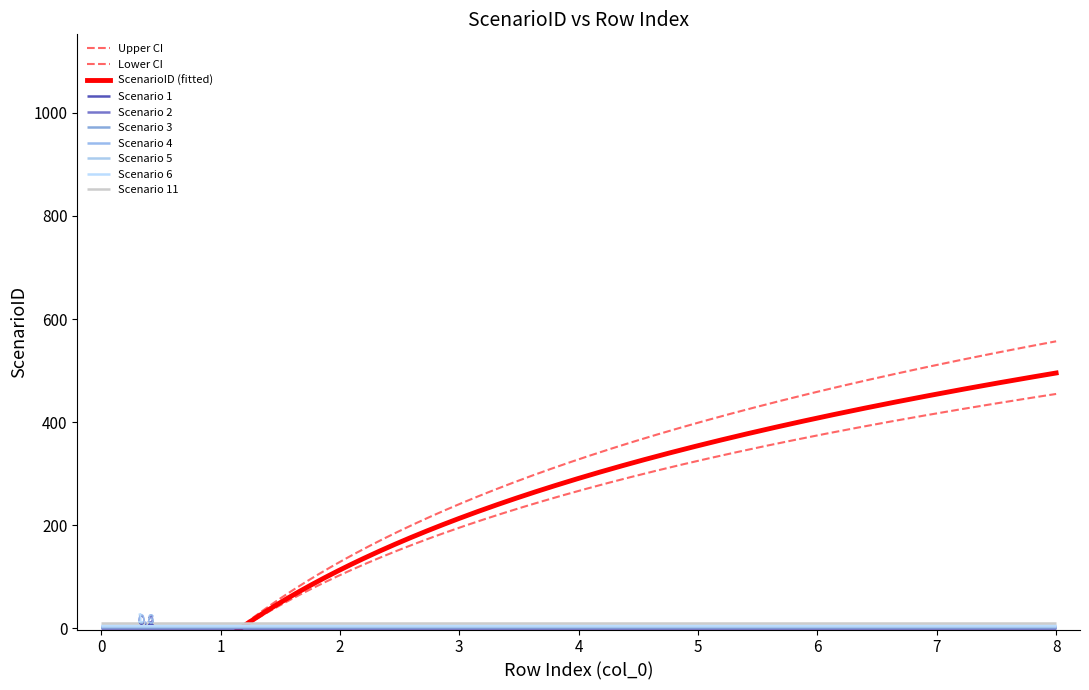

What is the difference between the second highest and second lowest values?

999